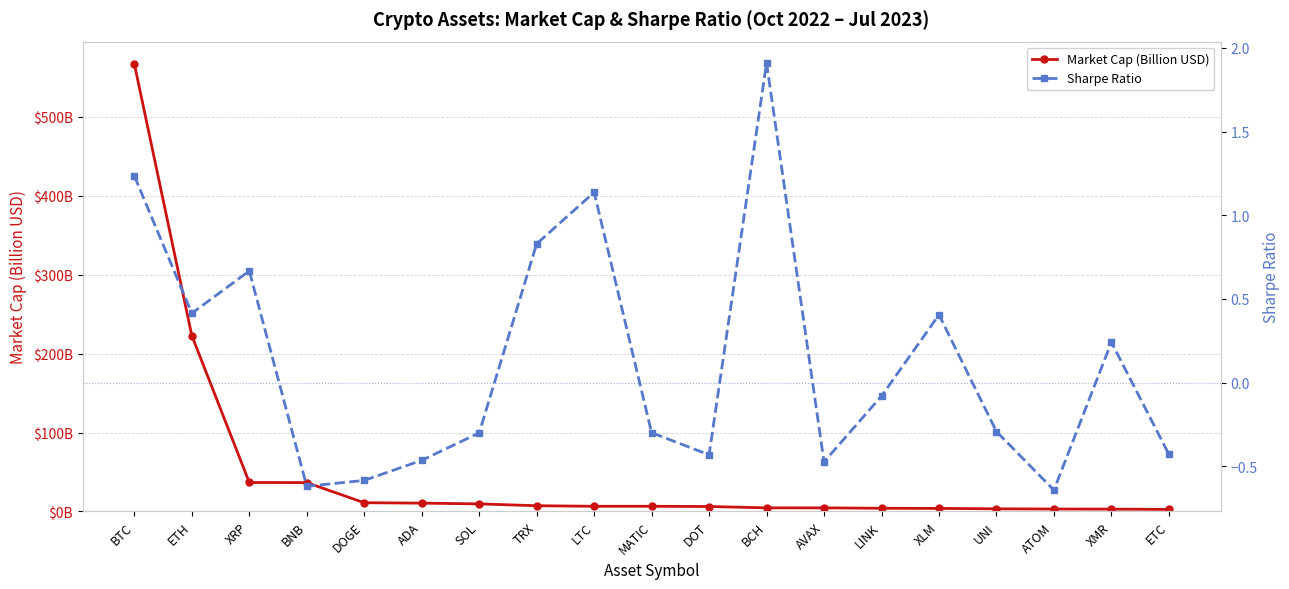

At how many categories does at least one series exceed 403?

1